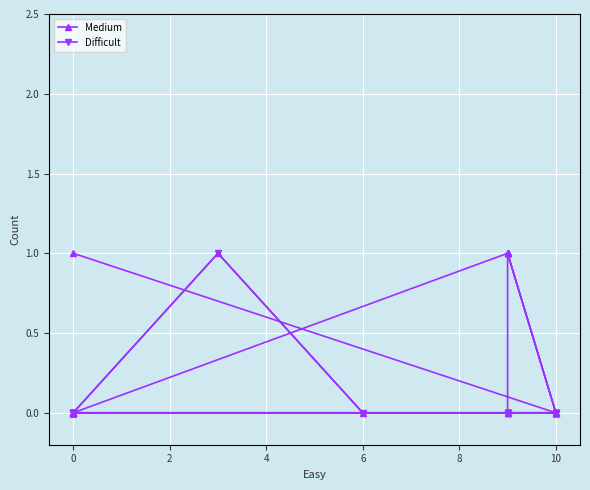

Is it true that Difficult equals 1 at 12?

False